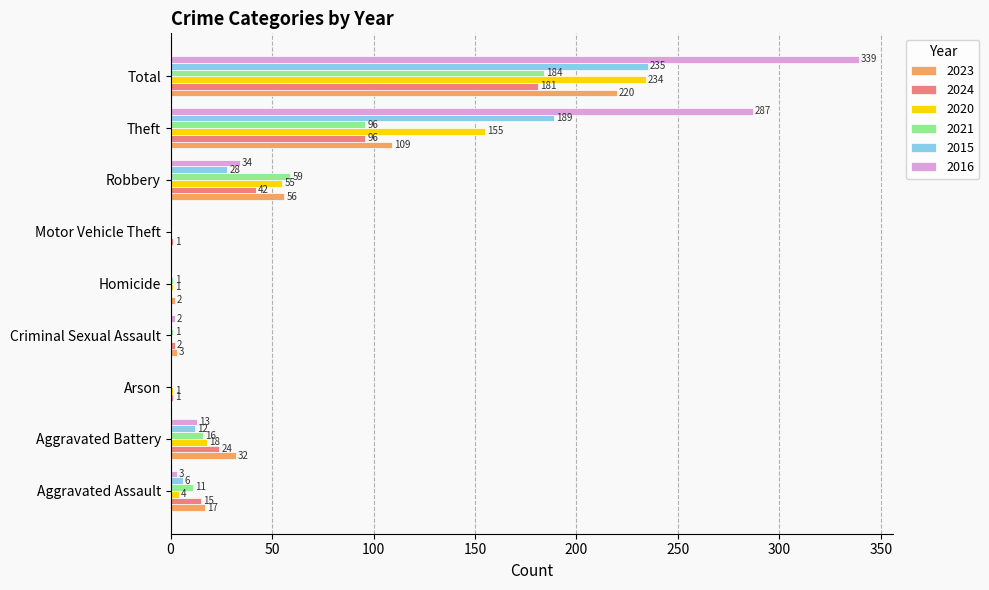

The 2023 series shows 0 at Motor Vehicle Theft. True or false?

True